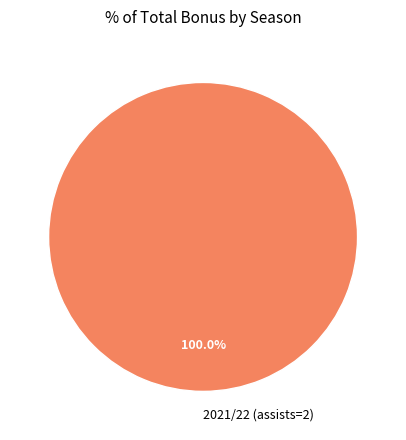

Rank the categories by value from lowest to highest.

2021/22 (assists=2)